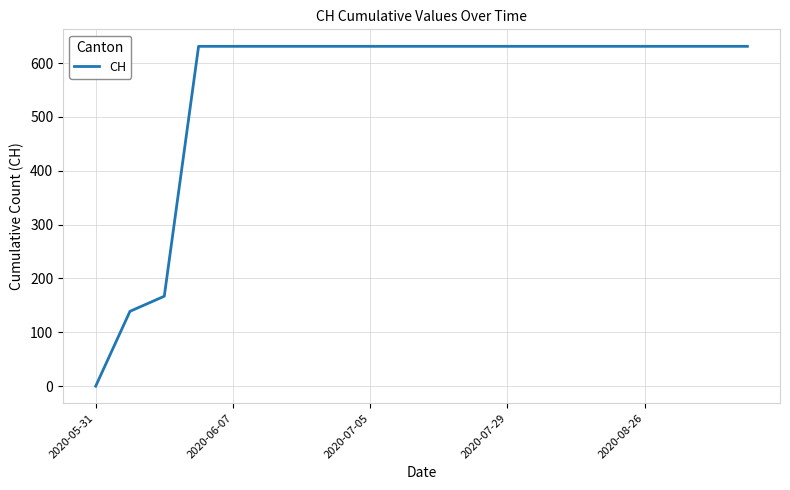

What is the maximum value shown in the chart?

631